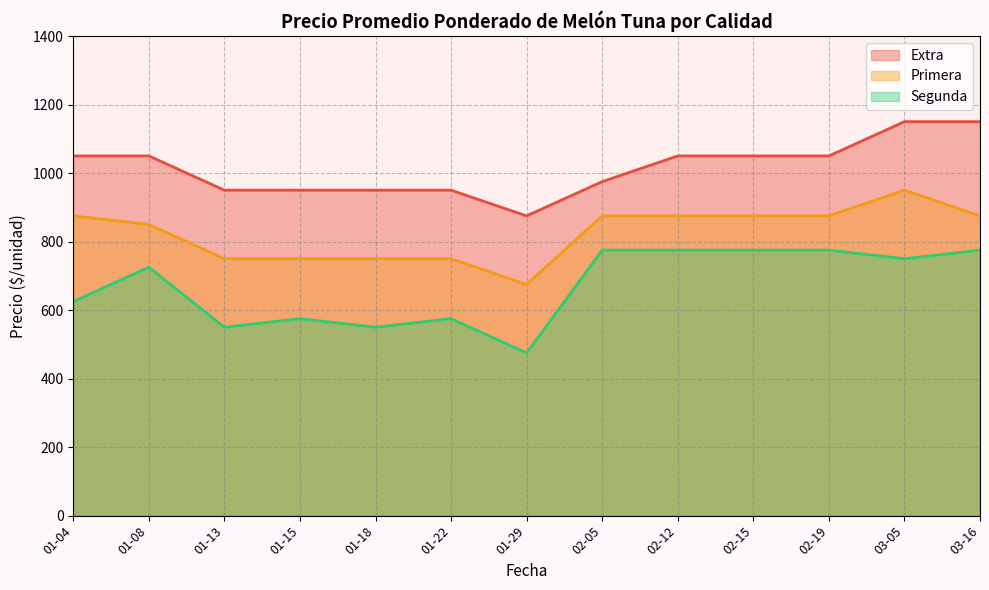

List the series in order of their peak value, lowest first.

Segunda, Primera, Extra